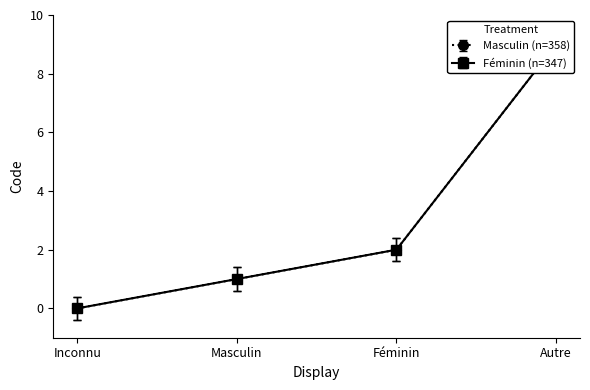

At which category is the sum across all series the highest?

Autre